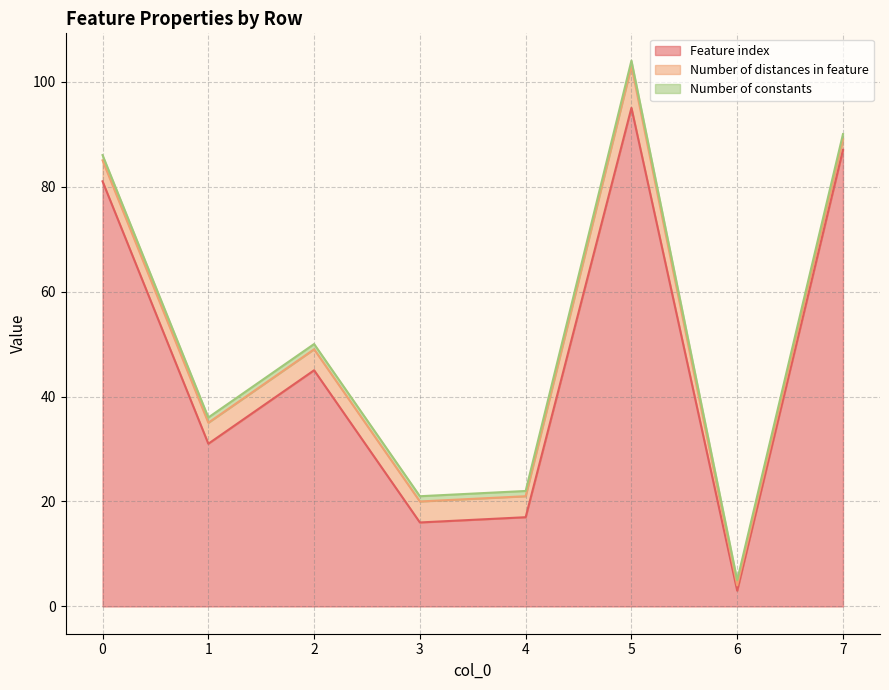

Rank the categories by Feature index value from lowest to highest.

6, 3, 4, 1, 2, 0, 7, 5